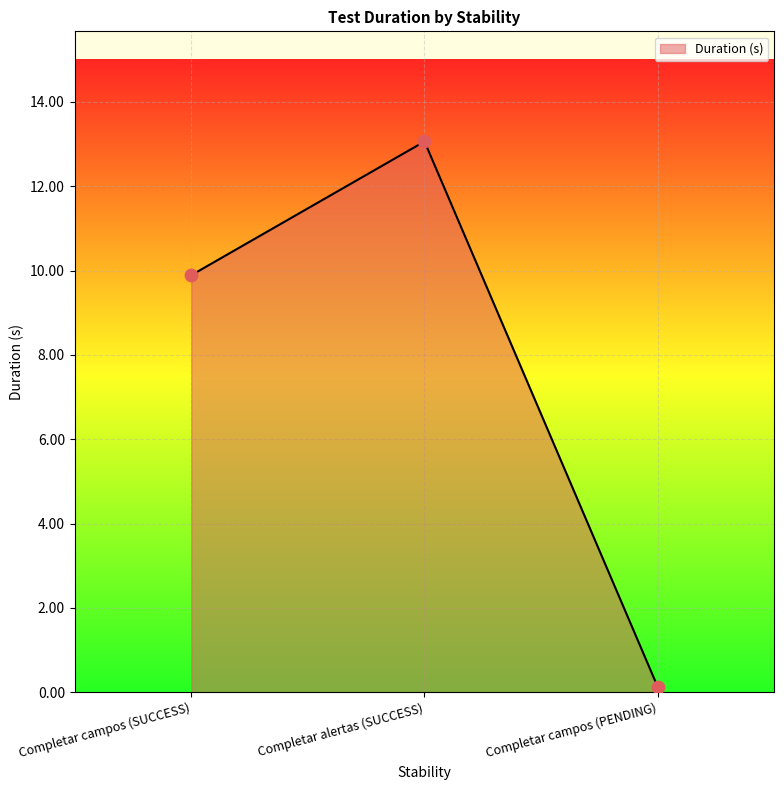

What is the change in value from Completar alertas (SUCCESS) to Completar campos (PENDING)?

-12.9